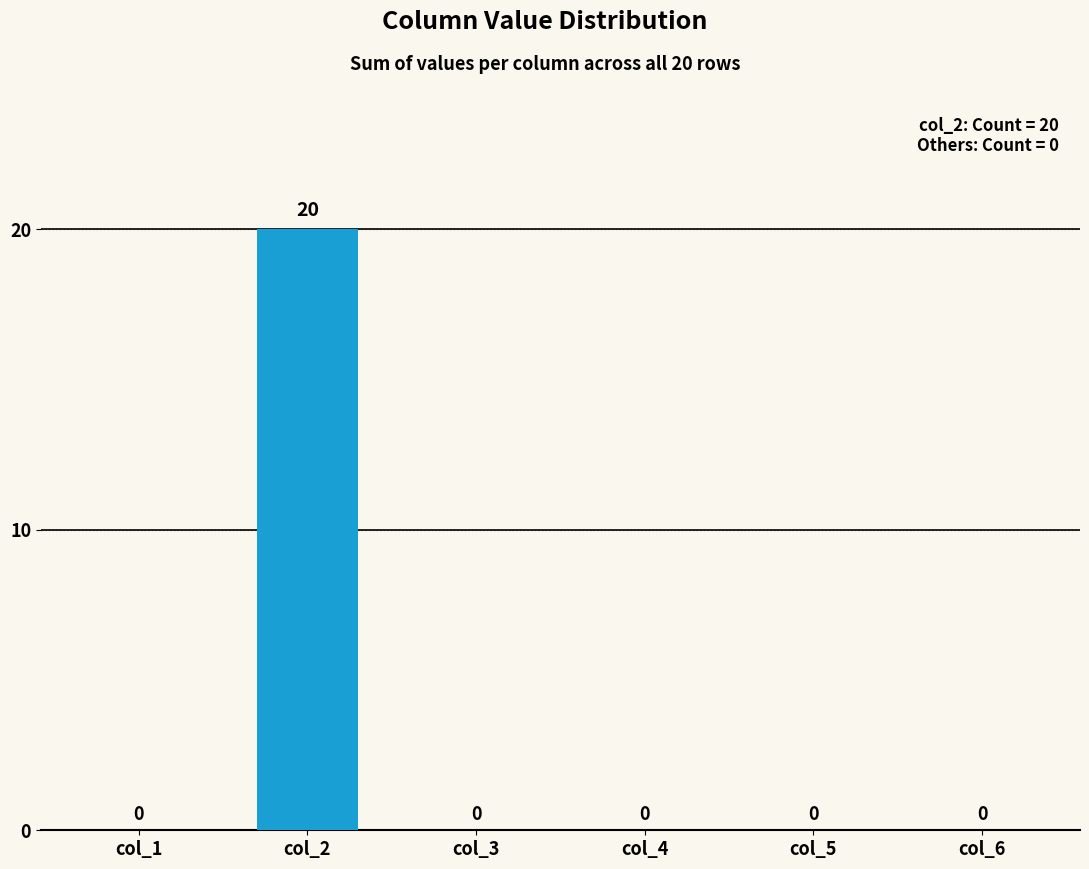

What is the sum of all values?

20